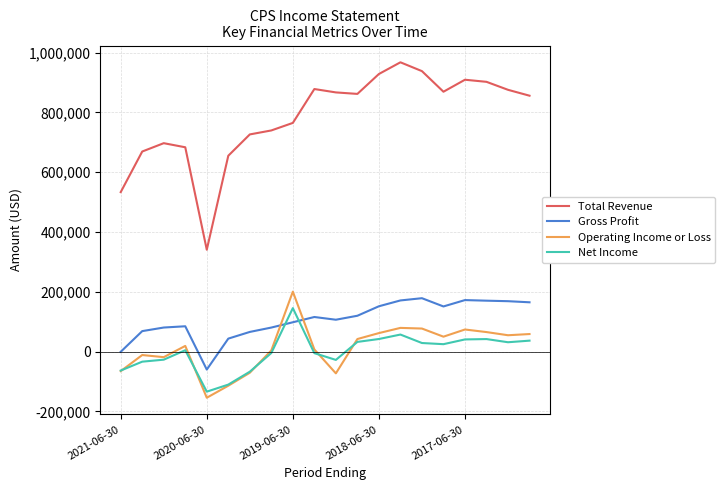

Which series has the largest total across all categories?

Total Revenue